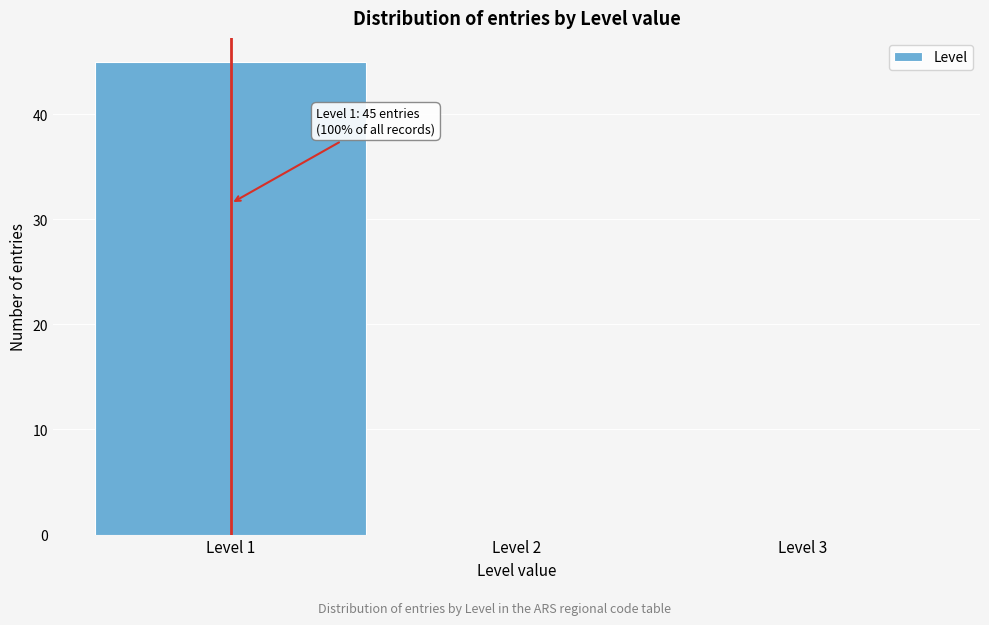

Which range on the x-axis has the tallest bar?

0.5 to 1.5